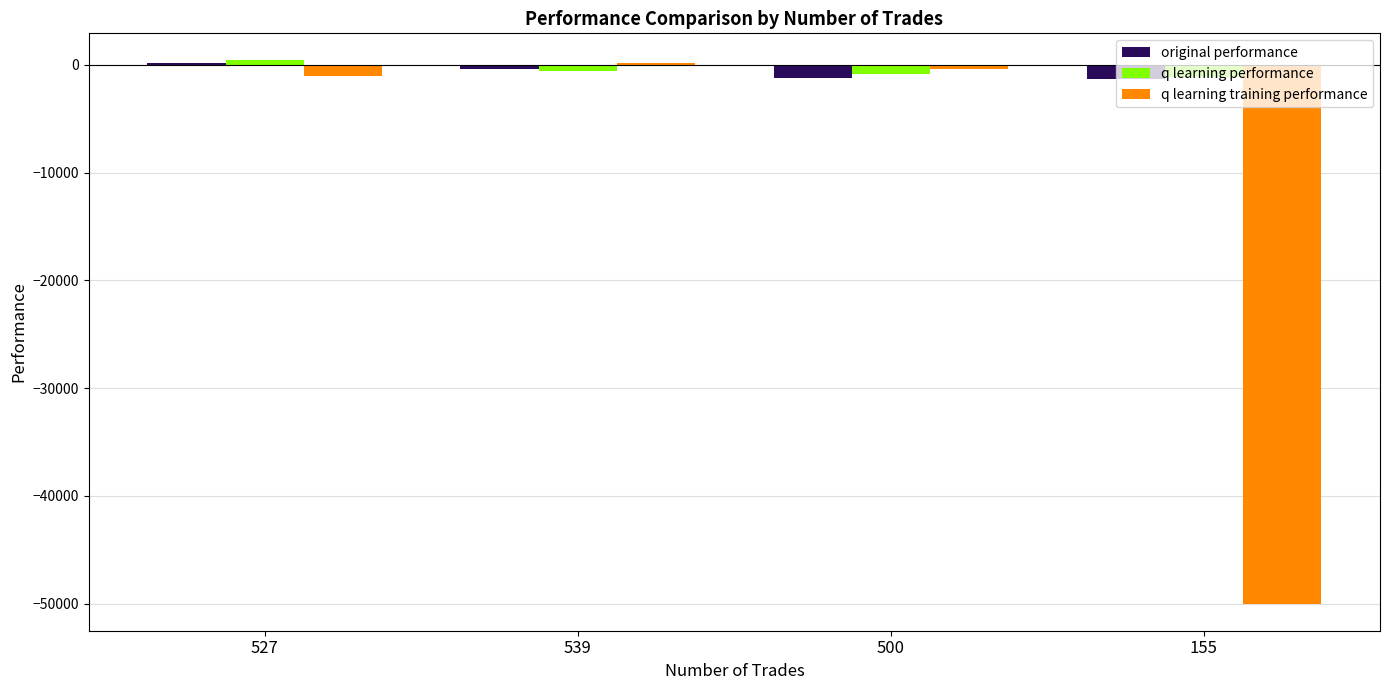

What are all the series names shown in the legend?

original performance, q learning performance, q learning training performance